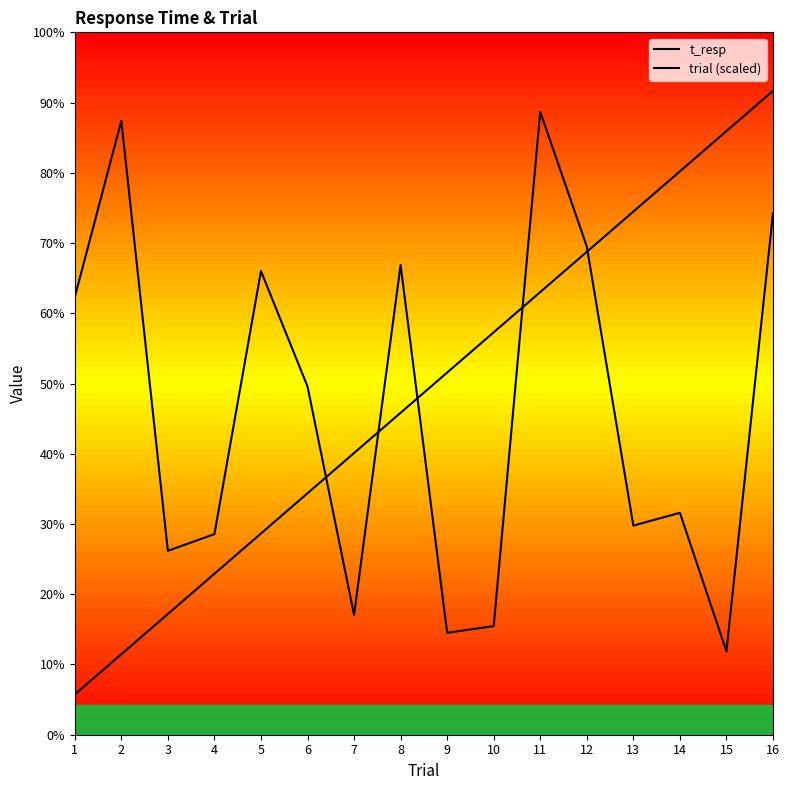

How many categories are shown in the chart?

16